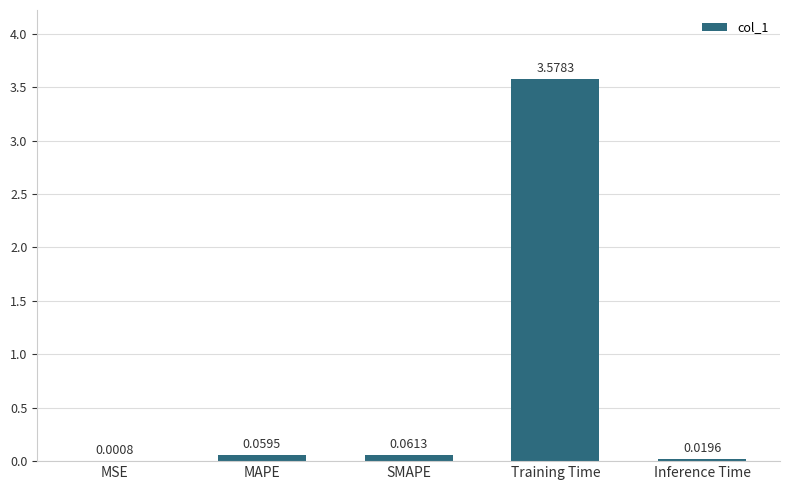

Are the bars horizontal?

No